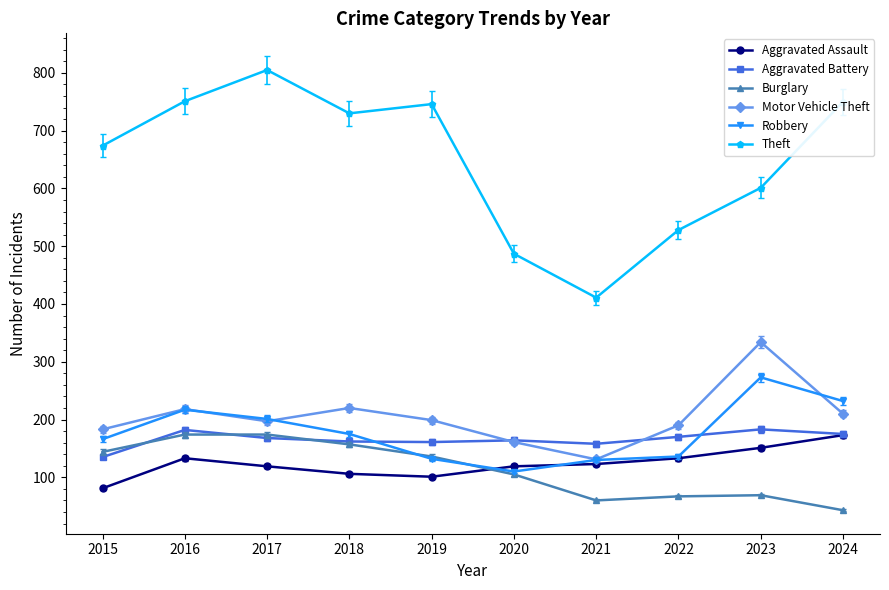

Between 2015 and 2018, which series saw the biggest shift?

Theft